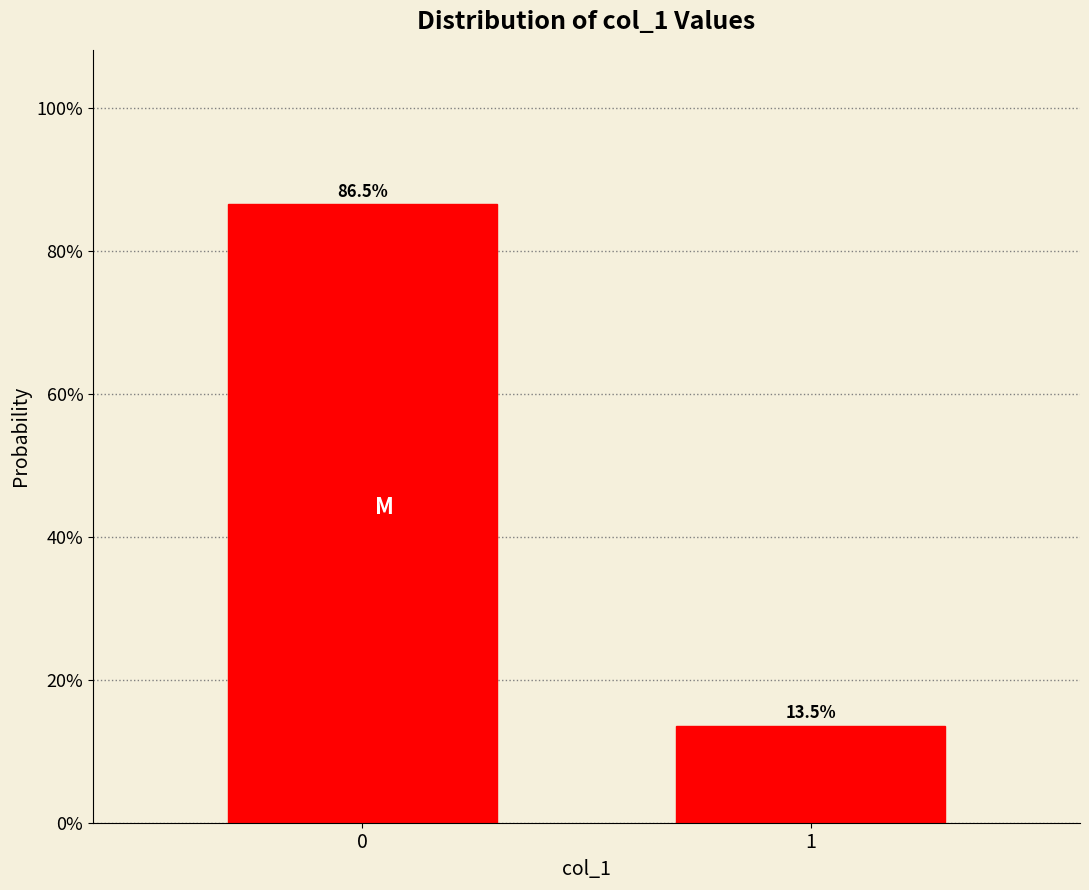

Reading left to right, list all the values displayed in this chart.

0=86.5	1=13.5